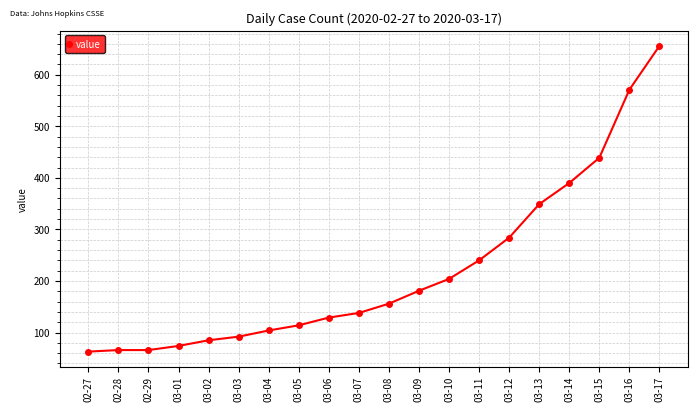

What is the minimum value shown in the chart?

63